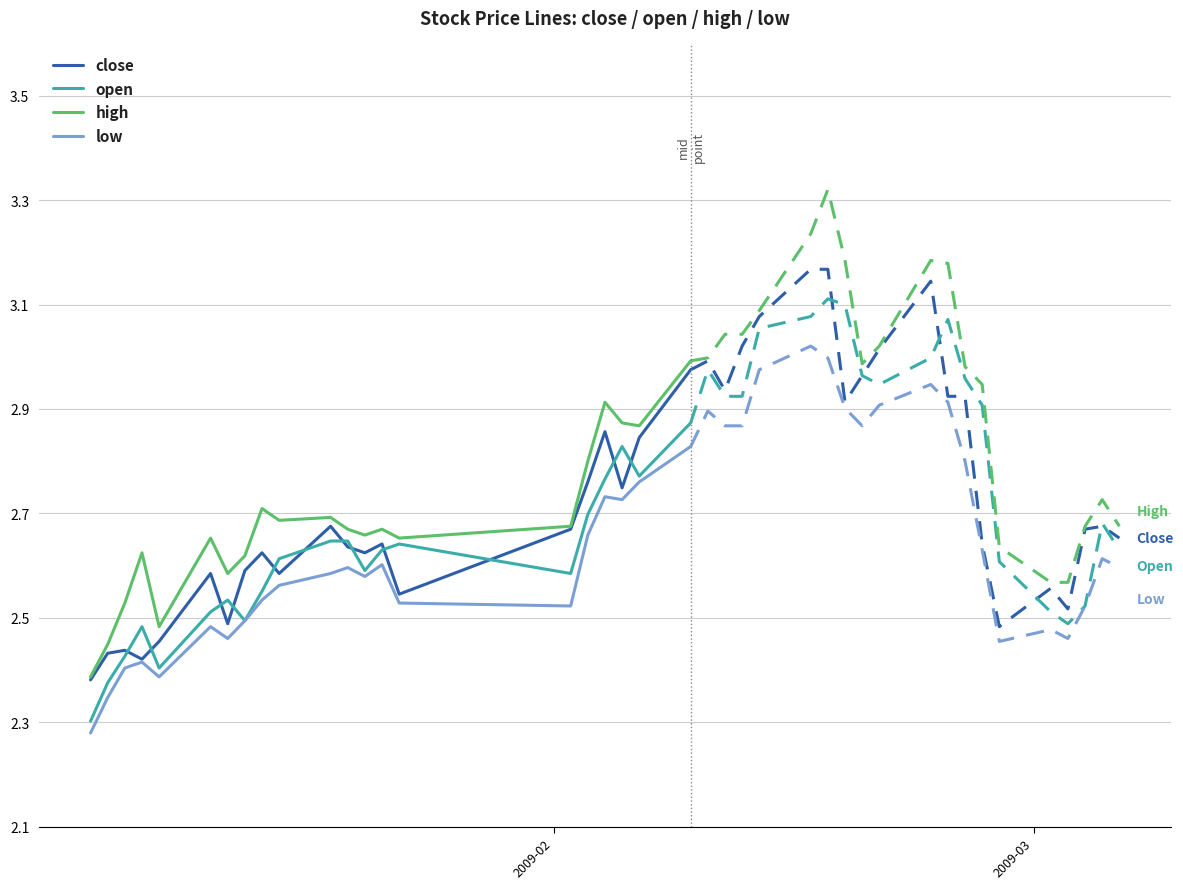

List the series in order of their overall mean, highest first.

high, close, open, low